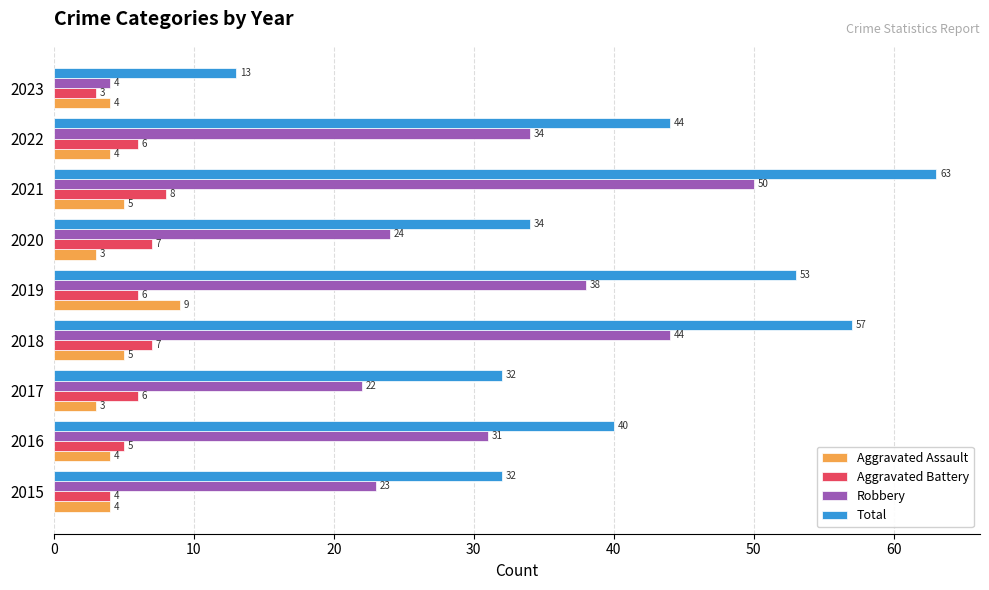

How many Aggravated Assault values are between 4 and 5?

6